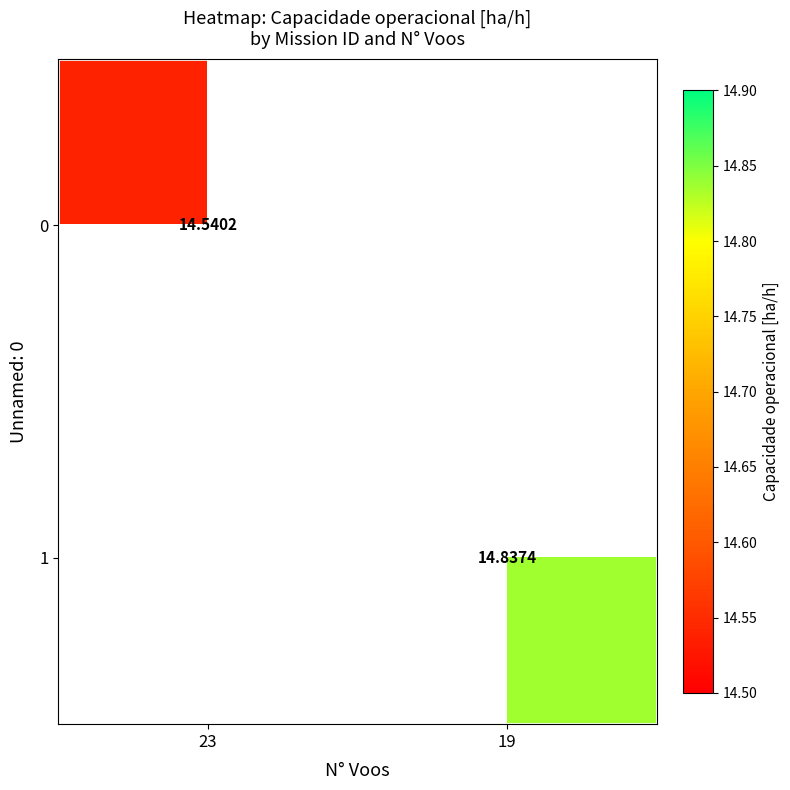

What is the greatest value displayed?

14.8